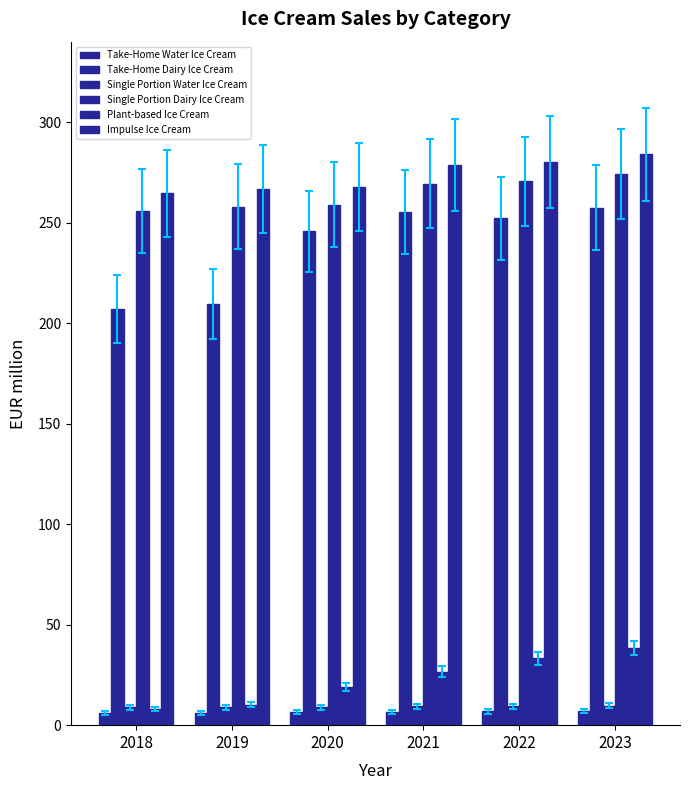

True or false: Single Portion Water Ice Cream has a value of 9.5 at 2021.

True